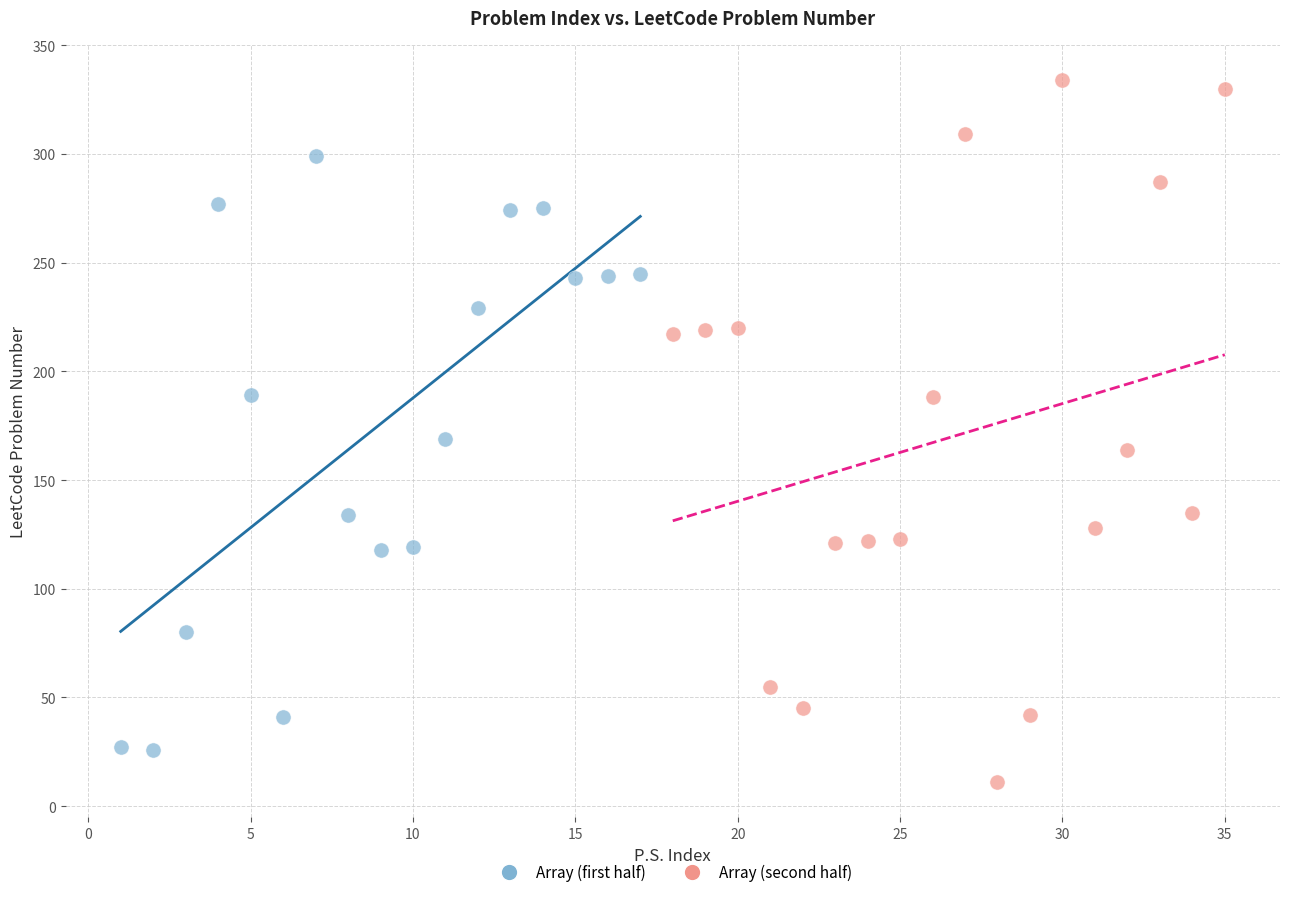

What are all the series names shown in the legend?

Array (first half), Array (second half)